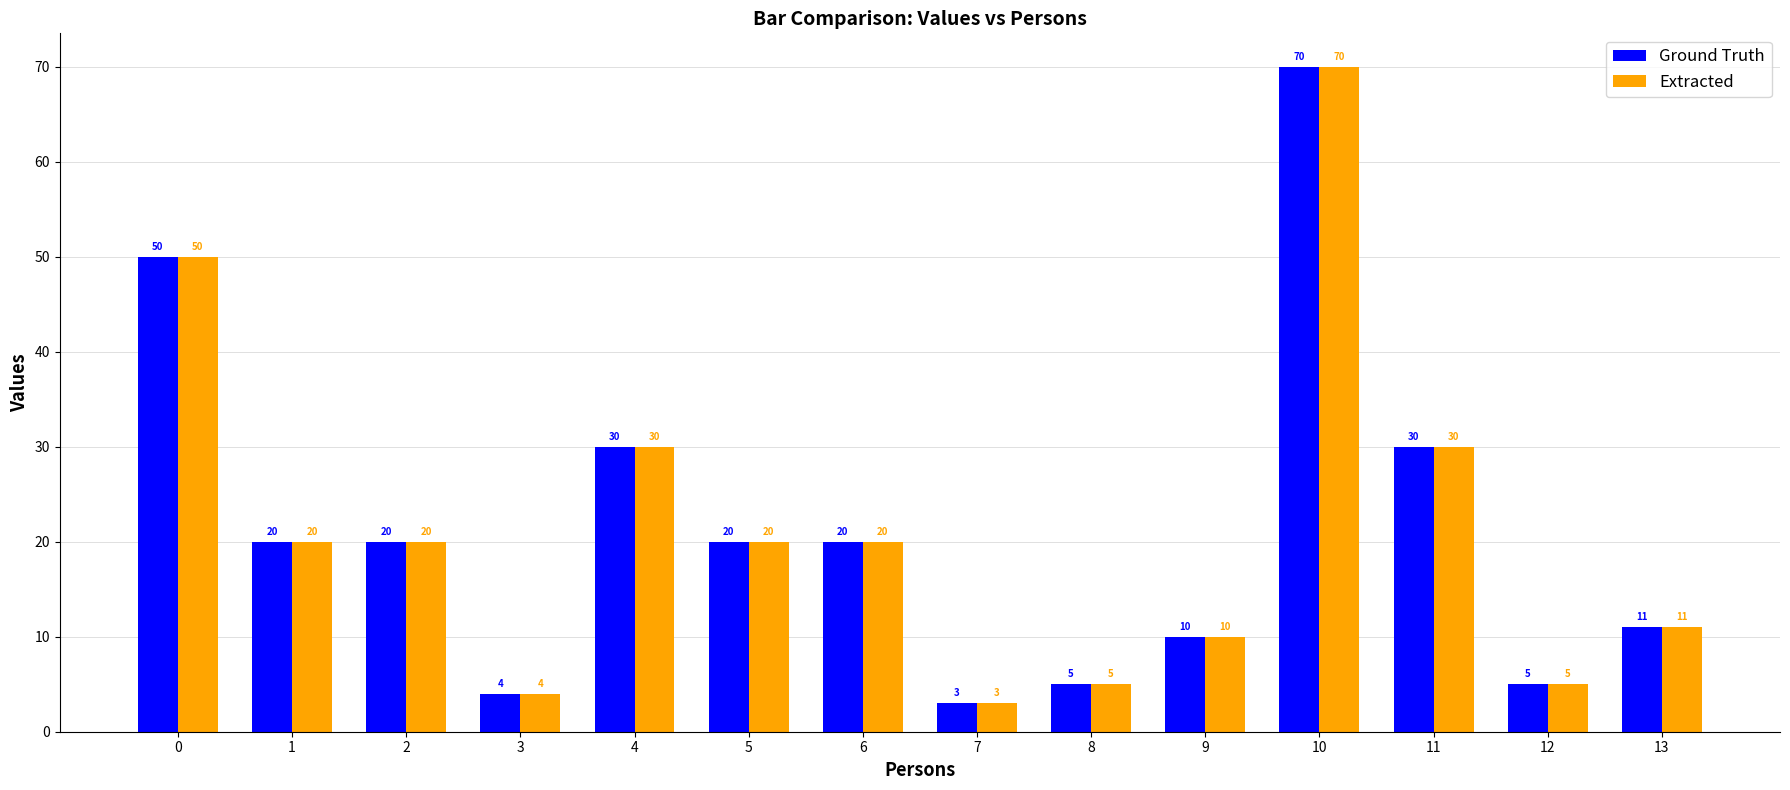

Read the Ground Truth value at 2, to the nearest 10.

20